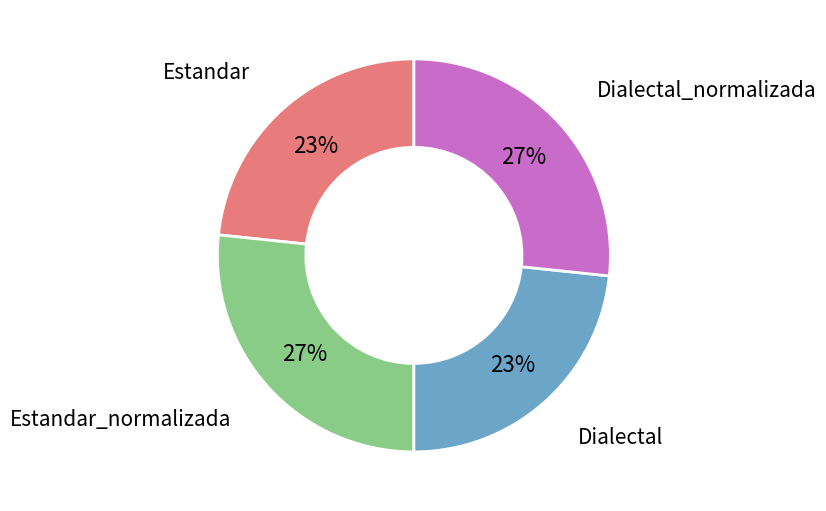

Does any single category account for the majority?

No